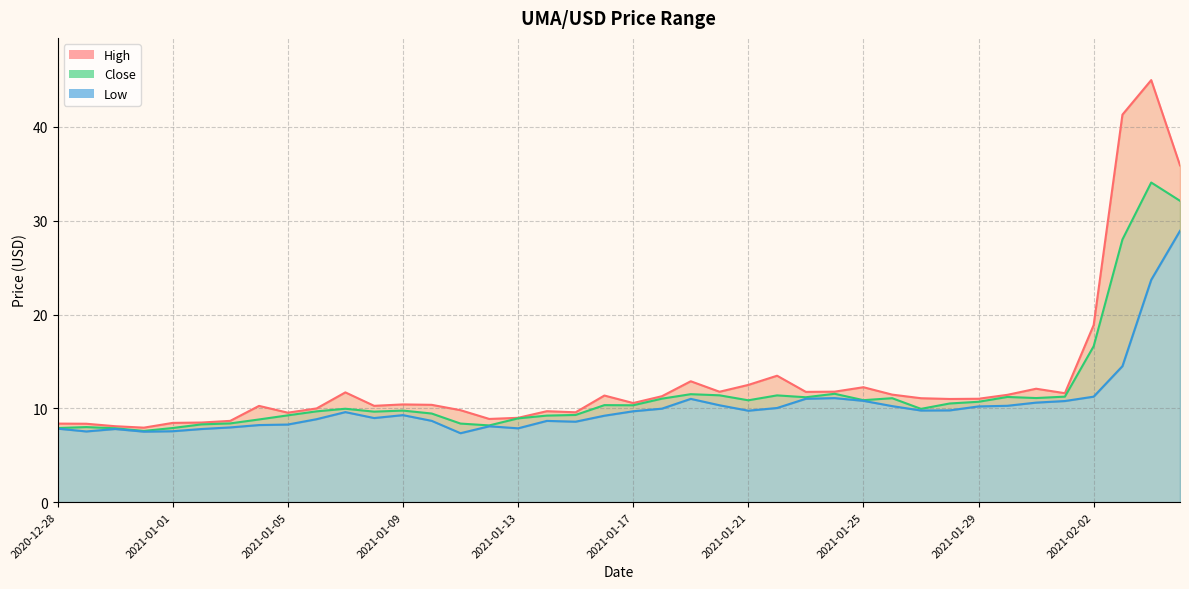

Reading left to right, what are all the values shown in this chart?

High: 8.4	8.4	8.1	7.9	8.4	8.5	8.7	10.3	9.5	10.0	11.7	10.3	10.4	10.4	9.8	8.9	9.0	9.7	9.6	11.4	10.6	11.3	12.9	11.8	12.5	13.5	11.8	11.8	12.3	11.5	11.1	11.0	11.0	11.4	12.1	11.6	18.9	41.3	45.0	35.9
Close: 7.9	8.0	7.9	7.6	7.9	8.3	8.4	8.8	9.3	9.7	10.0	9.7	9.8	9.4	8.4	8.2	8.9	9.2	9.3	10.3	10.3	11.0	11.5	11.4	10.9	11.4	11.2	11.6	10.9	11.1	9.9	10.5	10.7	11.2	11.1	11.2	16.6	28.0	34.1	32.1
Low: 7.8	7.5	7.8	7.5	7.6	7.8	8.0	8.2	8.3	8.8	9.6	9.0	9.3	8.7	7.4	8.1	7.9	8.7	8.6	9.2	9.7	10.0	11.0	10.3	9.8	10.0	11.0	11.1	10.8	10.2	9.8	9.8	10.2	10.3	10.6	10.8	11.2	14.5	23.7	28.9